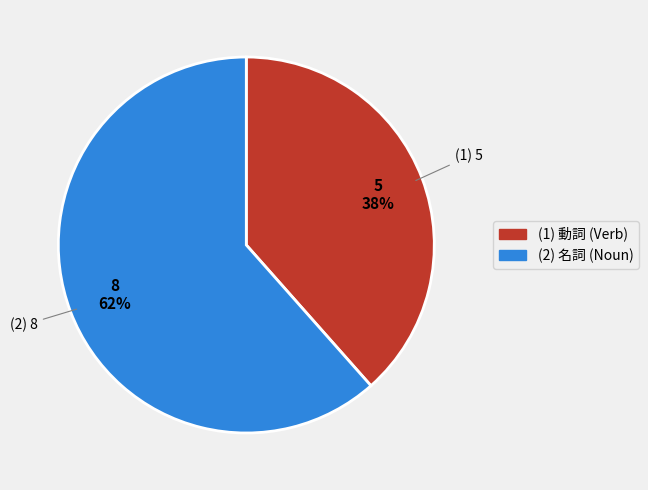

True or false: (1) 動詞 (Verb) accounts for 44% of the total.

False